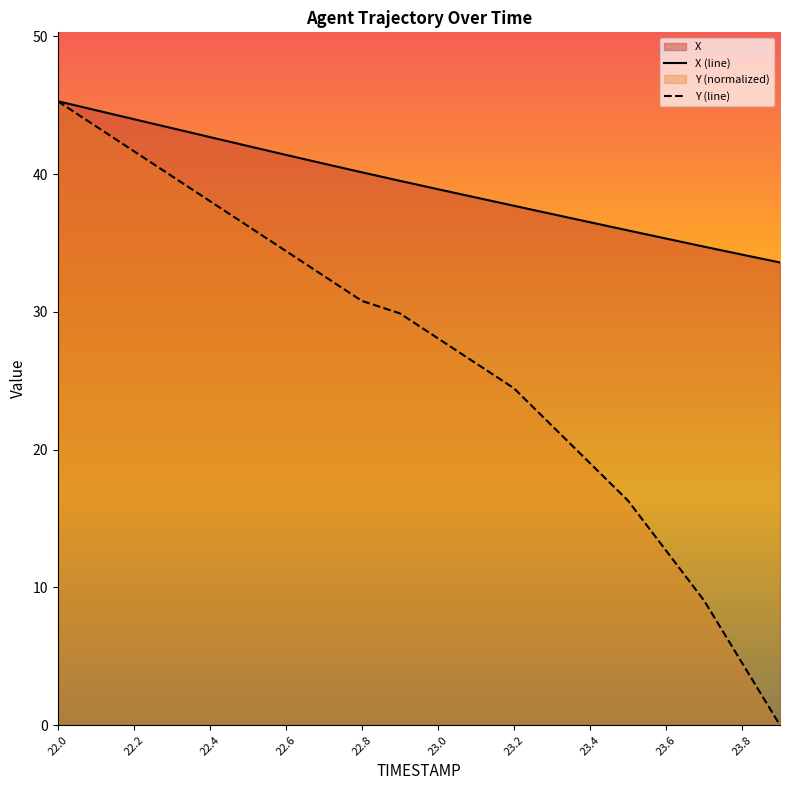

The value of Y (line) at 23.4 is 49.2. True or false?

False